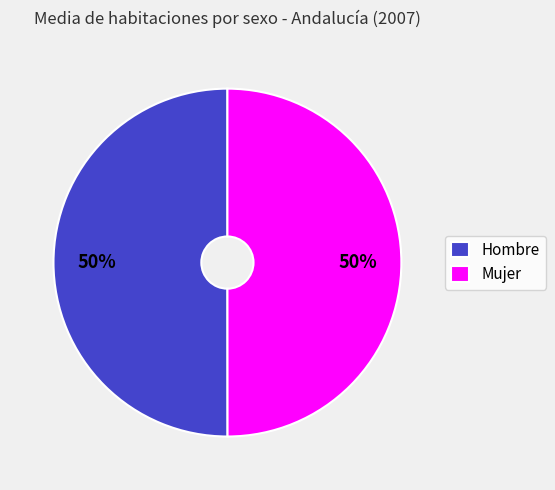

Is the sum of Hombre and Mujer greater than half?

Yes